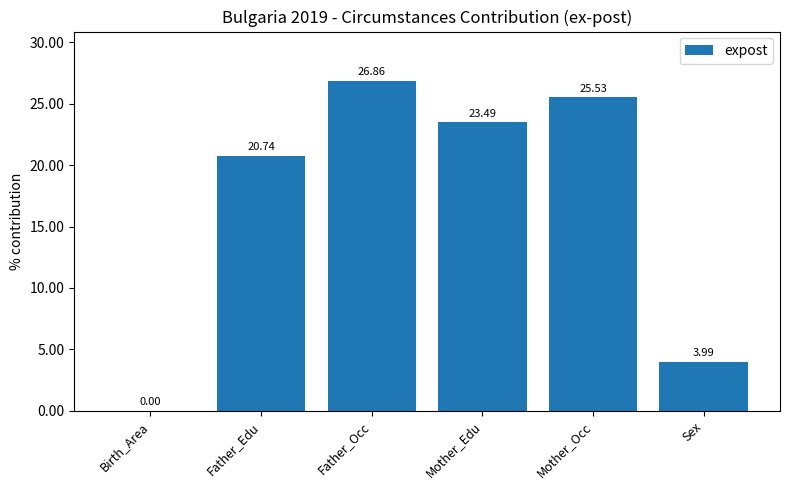

Approximately how many times larger is the value at Mother_Occ compared to Father_Occ?

1.0